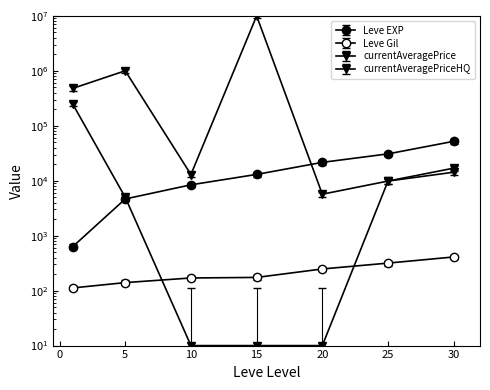

What is the value of the Leve Gil point at the 4th from the left?

174.0